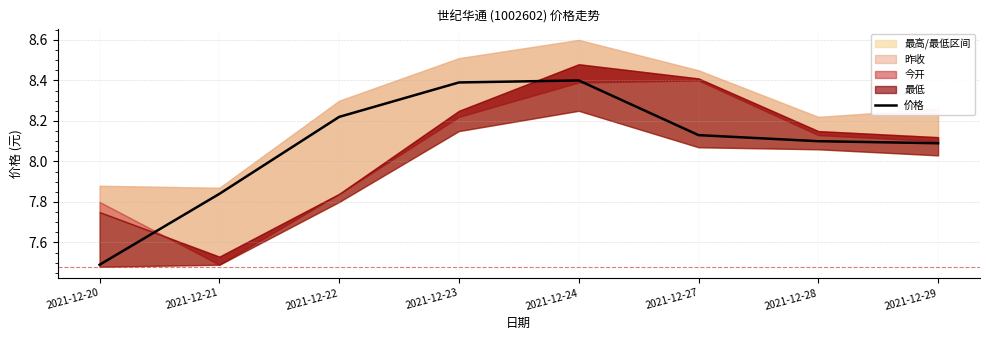

How many categories are shown in the chart?

8